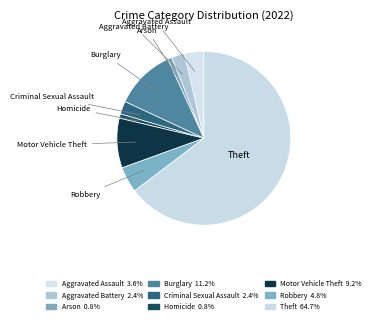

What is the largest slice in the pie chart?

Theft